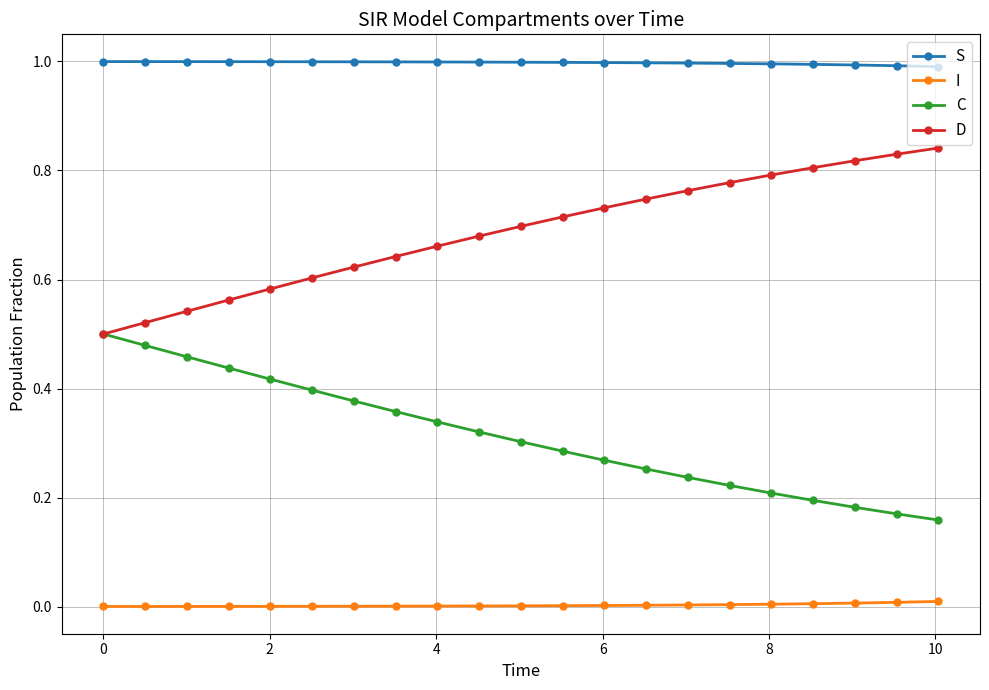

Which series has the largest total across all categories?

S